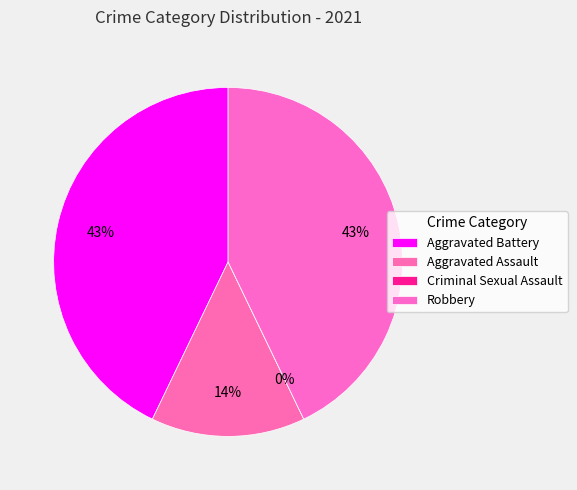

To the nearest percent, what is the difference between the largest and smallest slice percentages?

43%